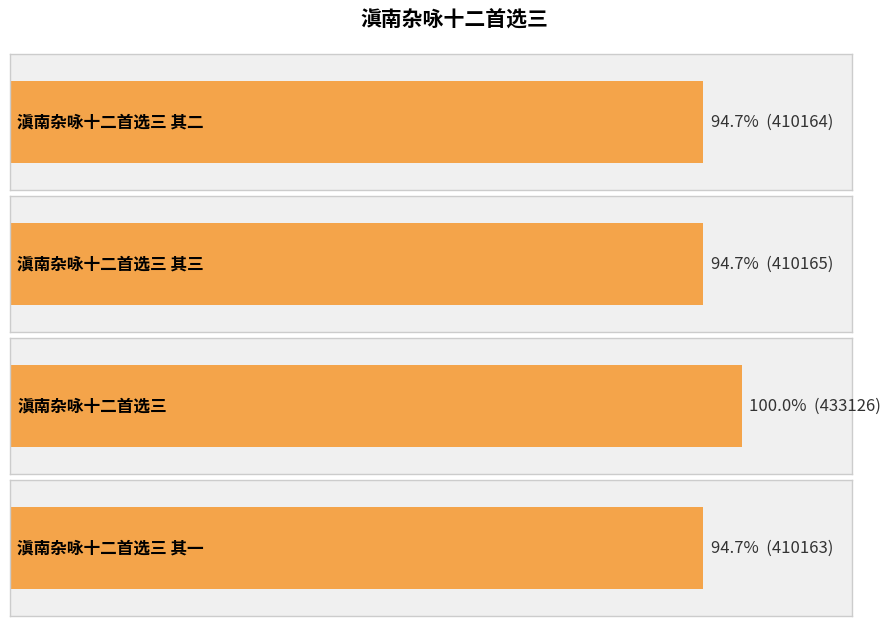

What is the sum of the values at 滇南杂咏十二首选三 其一 and 滇南杂咏十二首选三 其三?

820328